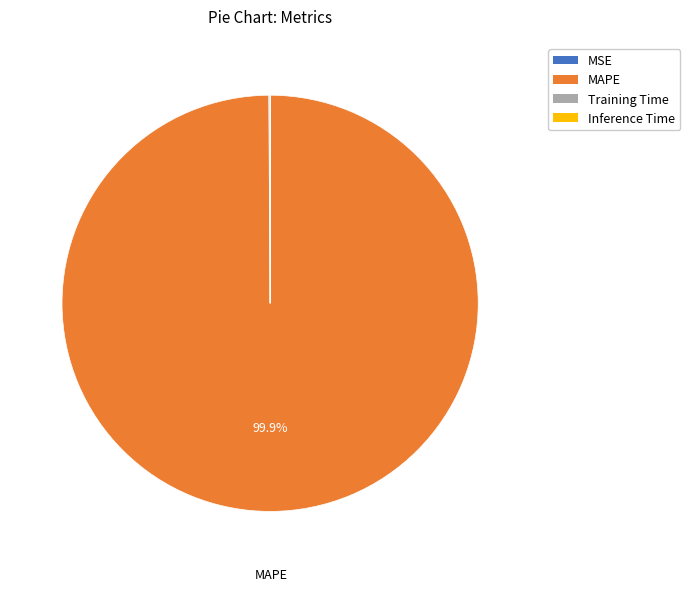

What is the largest slice in the pie chart?

MAPE